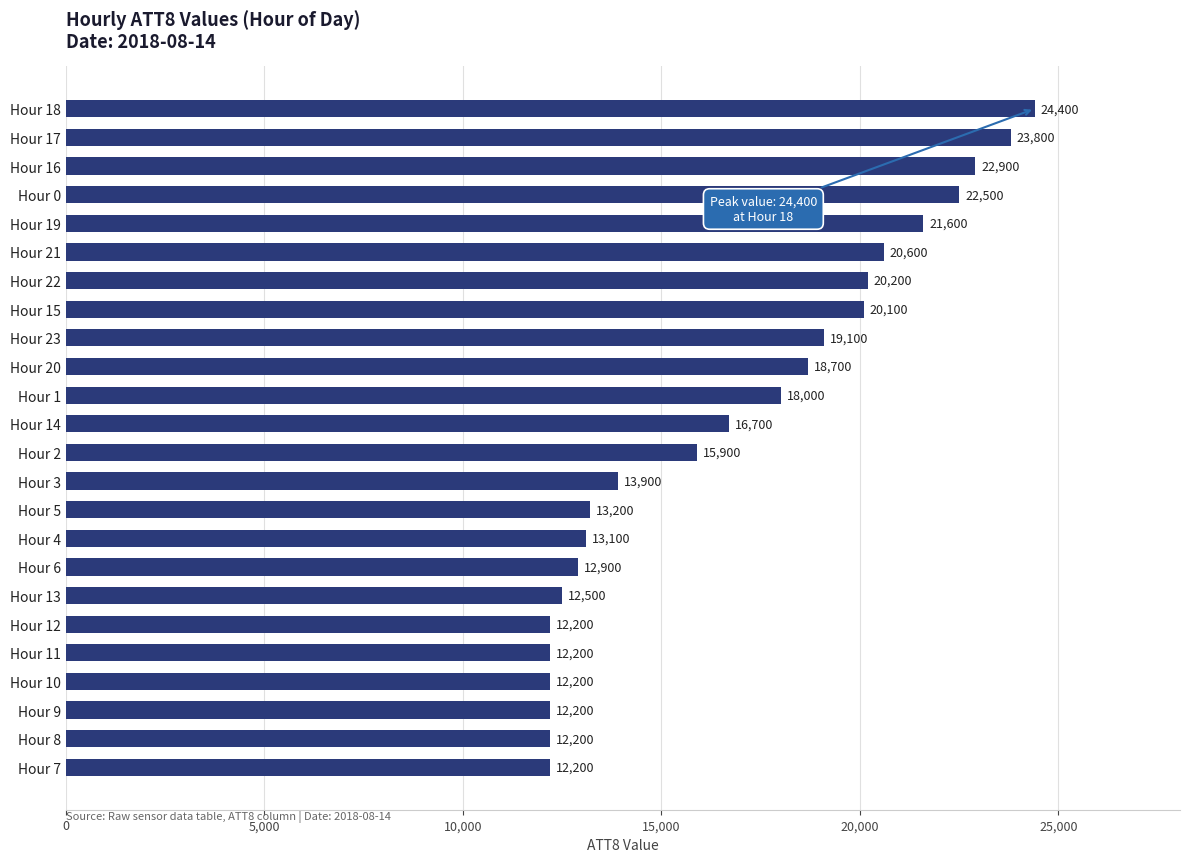

Between Hour 5 and Hour 11, which is larger?

Hour 5